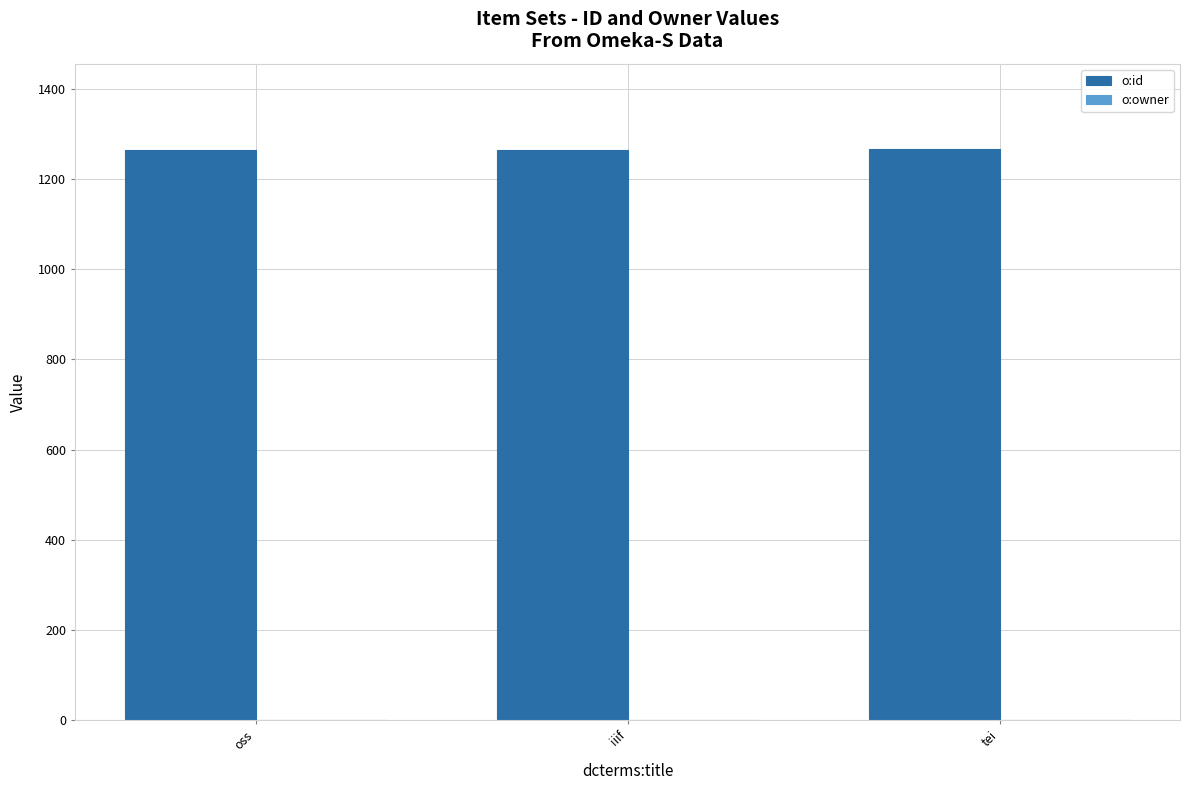

Which series has the largest total across all categories?

o:id